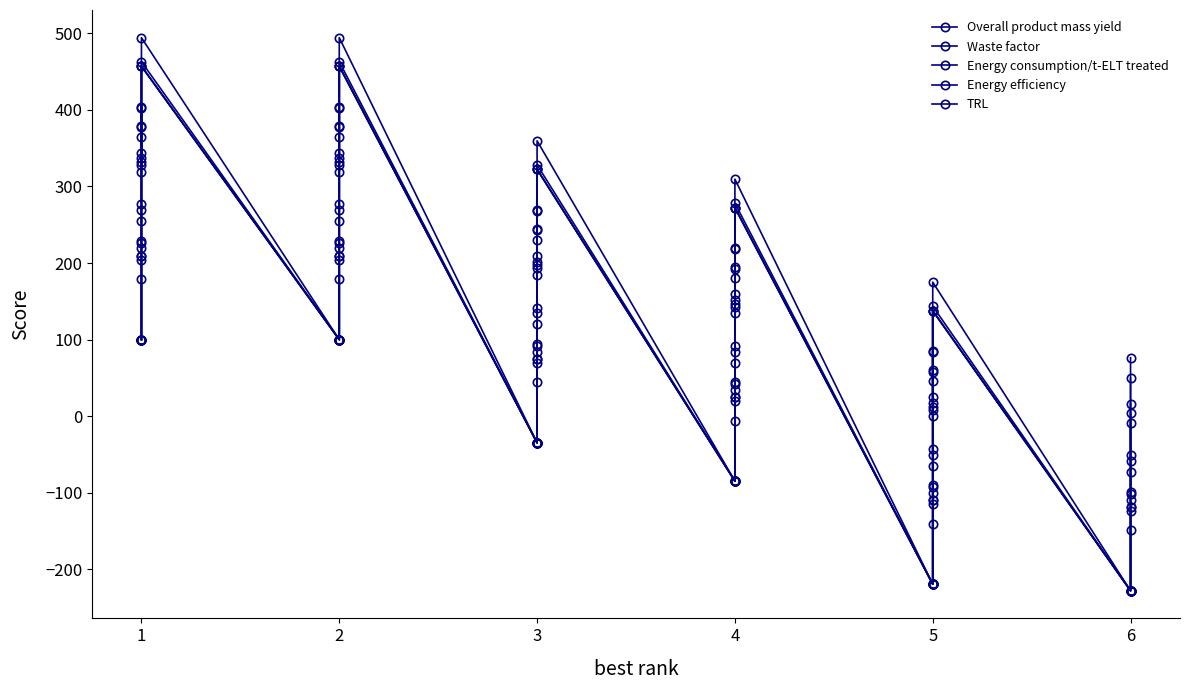

Reading left to right, transcribe all the data shown in this chart.

Overall product mass yield: 100.0	100.0	178.9	228.9	319.1	365.0	494.2	100.0	100.0	178.9	228.9	319.1	365.0	494.2	-34.7	-34.7	44.2	94.2	184.5	230.3	359.5	-84.7	-84.7	-5.8	44.2	134.5	180.3	309.5	-219.1	-219.1	-140.3	-90.3	0.0	45.8	175.0	-227.8	-227.8	-148.9	-98.9	-8.6
Waste factor: 100.0	100.0	226.5	276.5	404.2	327.8	462.8	100.0	100.0	226.5	276.5	404.2	327.8	462.8	-34.7	-34.7	91.9	141.9	269.5	193.1	328.1	-84.7	-84.7	41.9	91.9	219.5	143.1	278.1	-219.1	-219.1	-92.6	-42.6	85.0	8.6	143.6	-227.8	-227.8	-101.2	-51.2	76.4
Energy consumption/t-ELT treated: 100.0	100.0	219.0	269.0	331.8	336.6	456.9	100.0	100.0	219.0	269.0	331.8	336.6	456.9	-34.7	-34.7	84.4	134.4	197.2	201.9	322.3	-84.7	-84.7	34.4	84.4	147.2	151.9	272.3	-219.1	-219.1	-100.1	-50.1	12.7	17.4	137.8	-227.8	-227.8	-108.7	-58.7	4.1
Energy efficiency: 100.0	100.0	204.6	254.6	377.3	379.0	456.9	100.0	100.0	204.6	254.6	377.3	379.0	456.9	-34.7	-34.7	69.9	119.9	242.6	244.3	322.3	-84.7	-84.7	19.9	69.9	192.6	194.3	272.3	-219.1	-219.1	-114.6	-64.6	58.2	59.8	137.8	-227.8	-227.8	-123.2	-73.2	49.5
TRL: 100.0	100.0	209.7	209.7	344.1	402.8	456.9	100.0	100.0	209.7	209.7	344.1	402.8	456.9	-34.7	-34.7	75.0	75.0	209.5	268.1	322.3	-84.7	-84.7	25.0	25.0	159.5	218.1	272.3	-219.1	-219.1	-109.5	-109.5	25.0	83.6	137.8	-227.8	-227.8	-118.1	-118.1	16.4